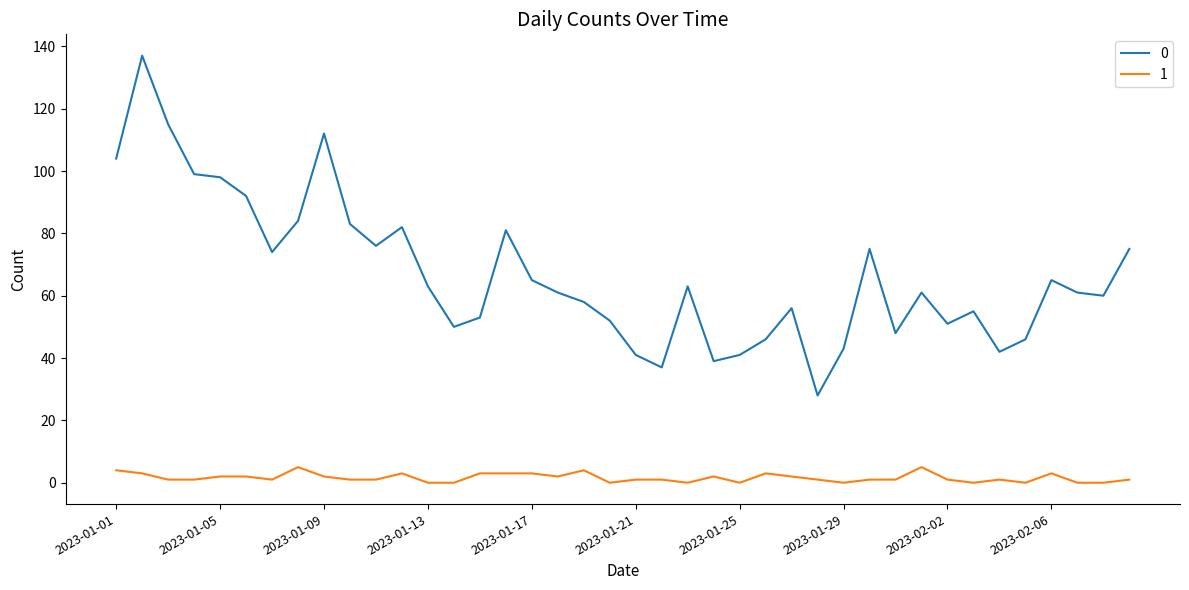

Rank the series by their maximum value, from lowest to highest.

1, 0